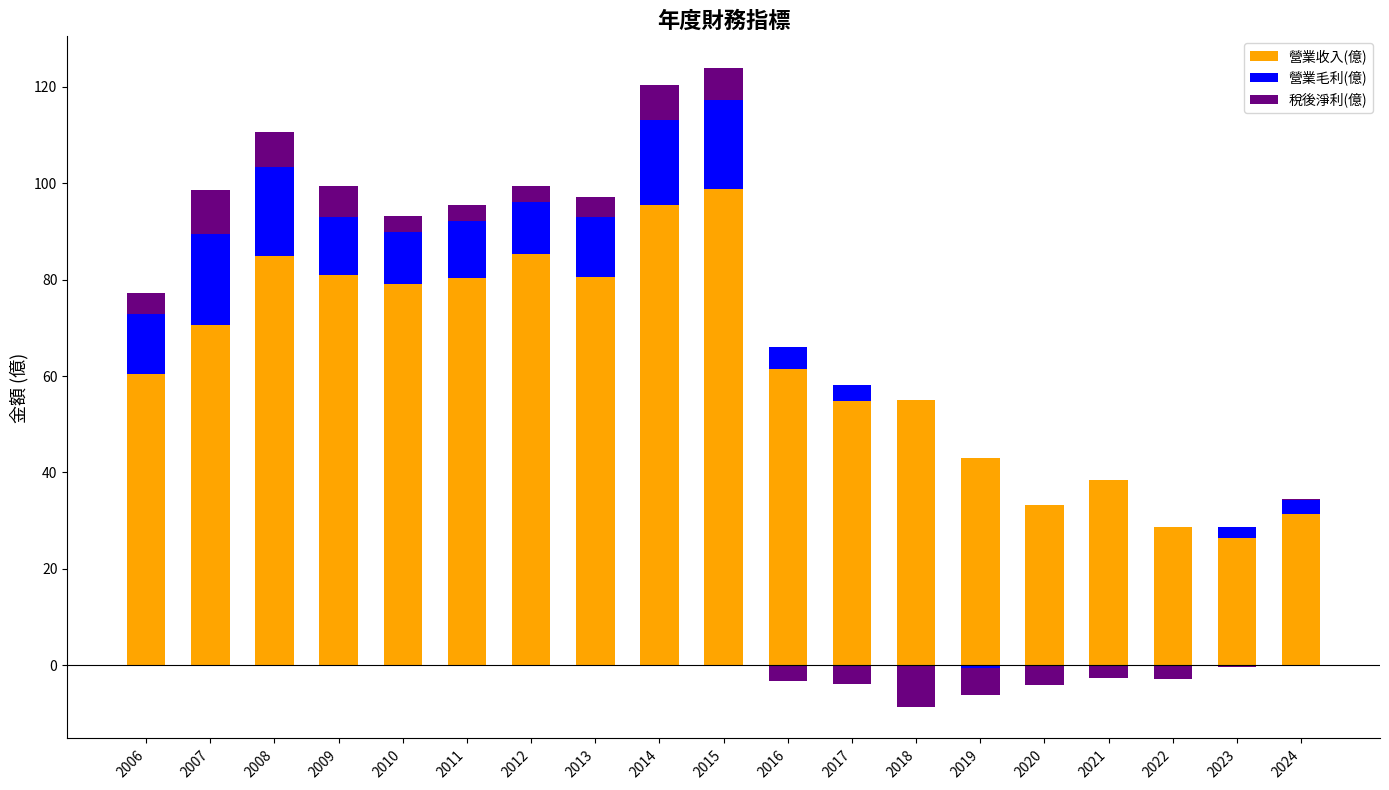

Rank the series by their maximum value, from lowest to highest.

稅後淨利(億), 營業毛利(億), 營業收入(億)